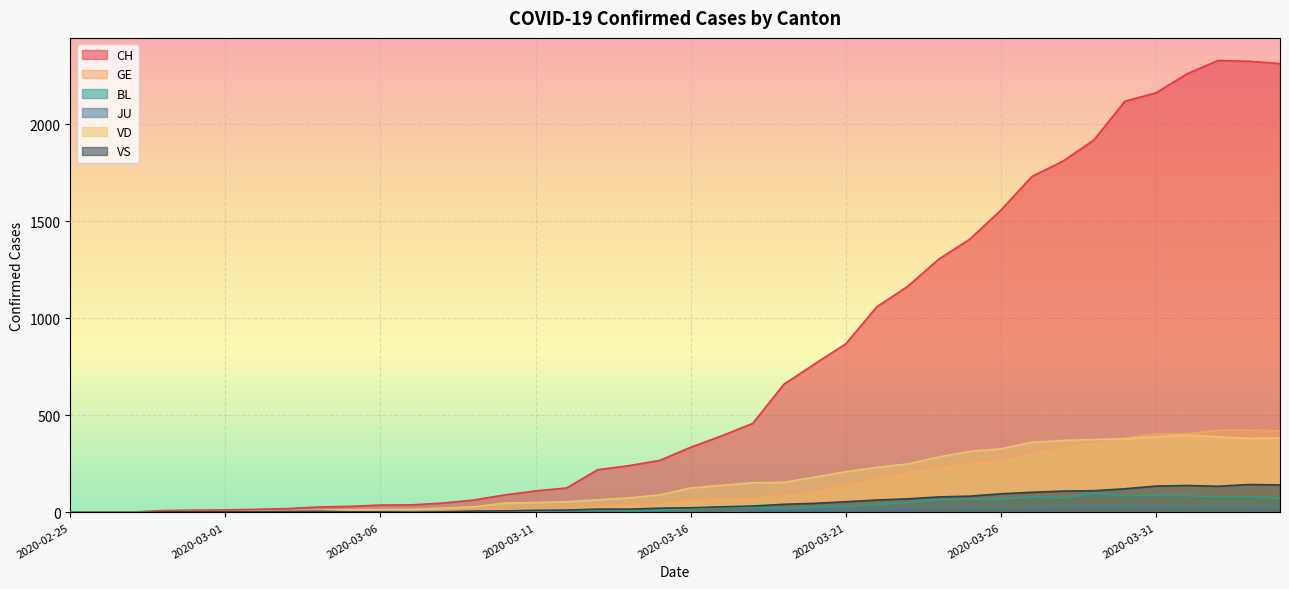

What is the difference between the maximum and minimum values in the BL series?

99